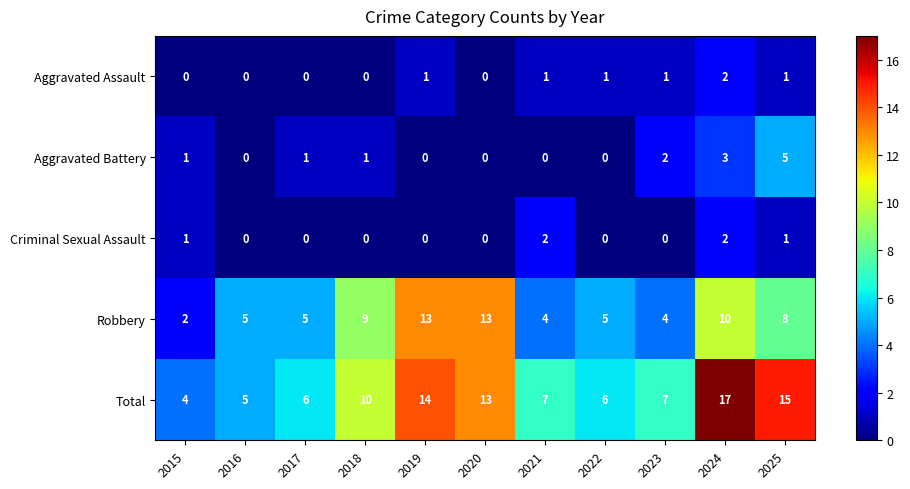

What is the difference between the maximum and minimum values in the Aggravated Battery series?

5